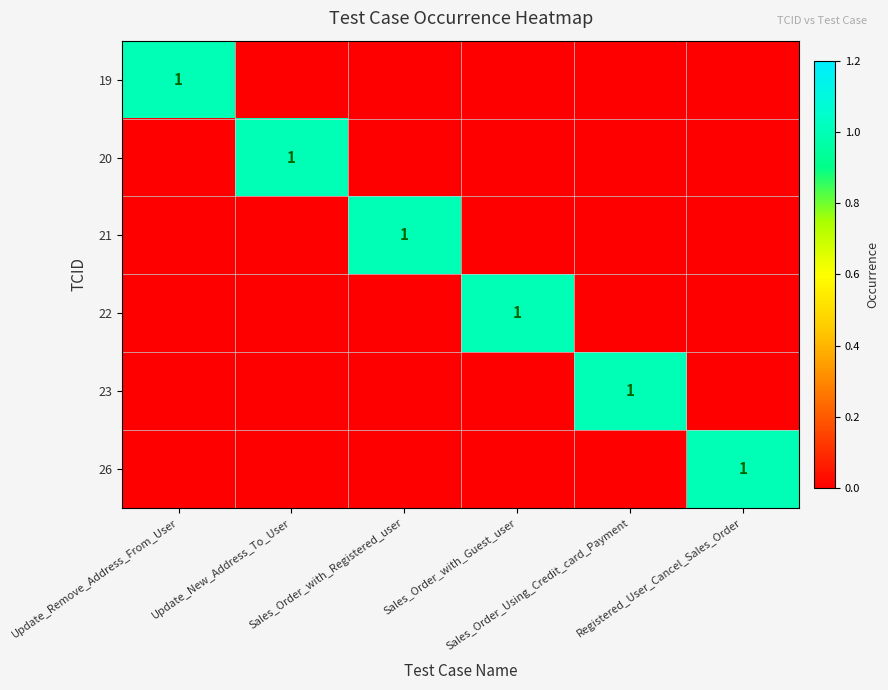

What is the difference between the maximum and minimum values in the 19 series?

1